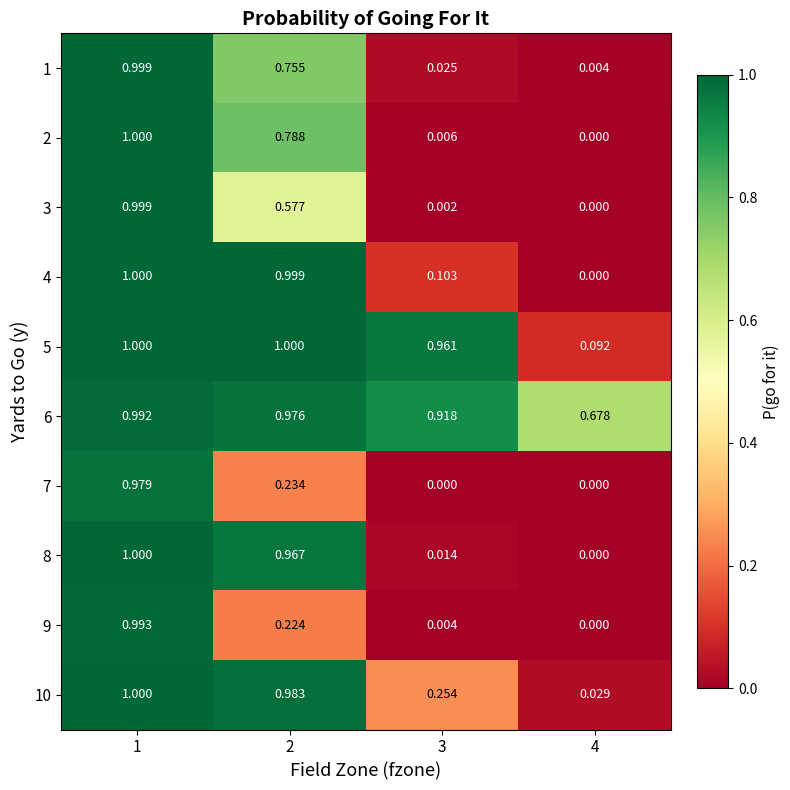

How many data points does each series have?

4